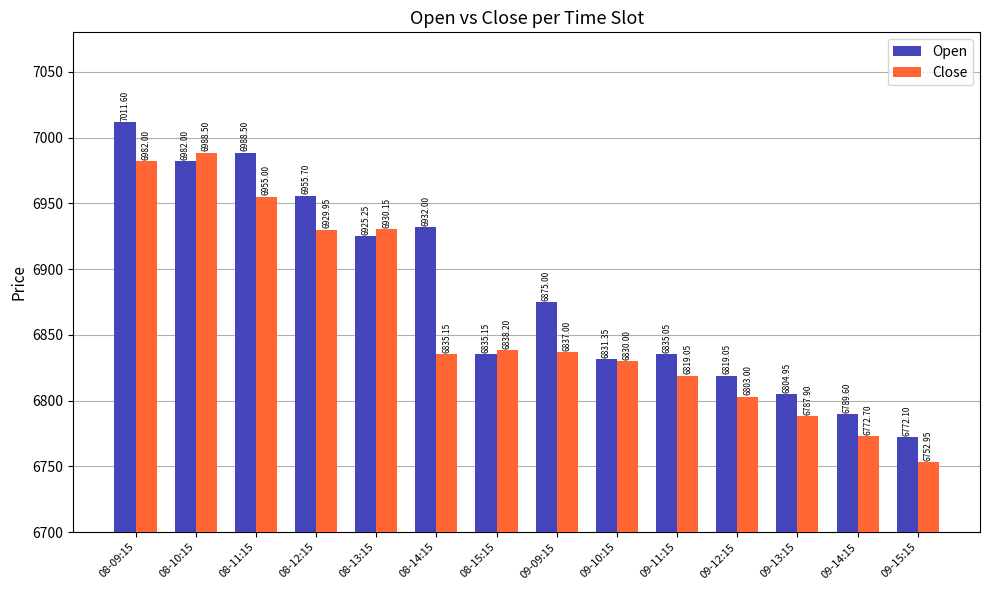

What is the sum of the Close values at 08-09:15 and 09-14:15?

13754.7